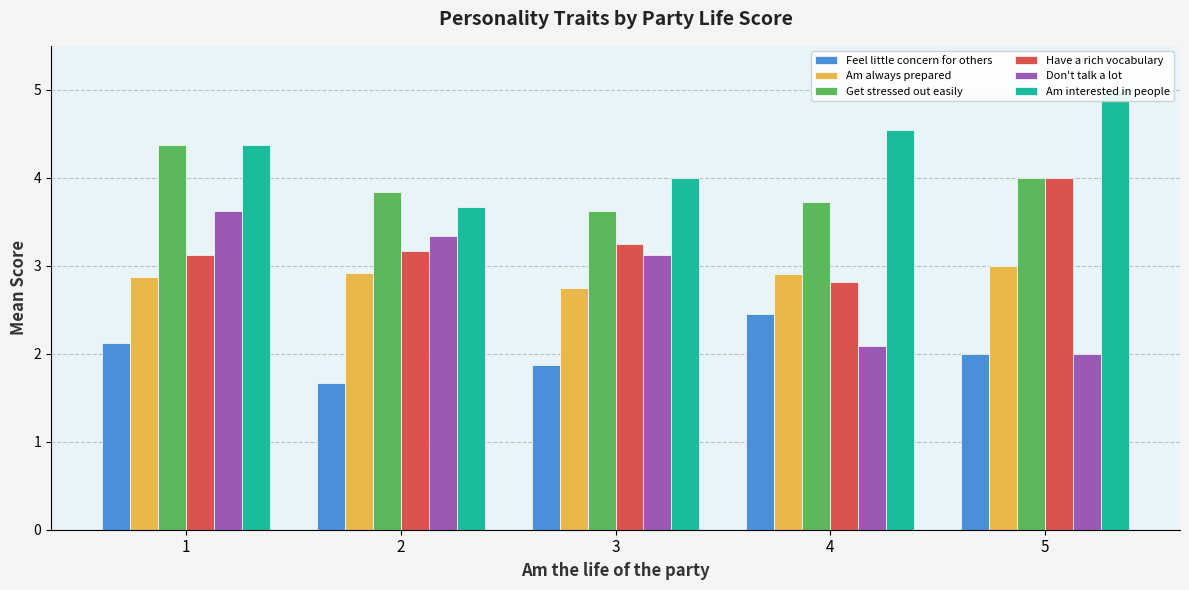

What are all the series names shown in the legend?

Feel little concern for others, Am always prepared, Get stressed out easily, Have a rich vocabulary, Don't talk a lot, Am interested in people